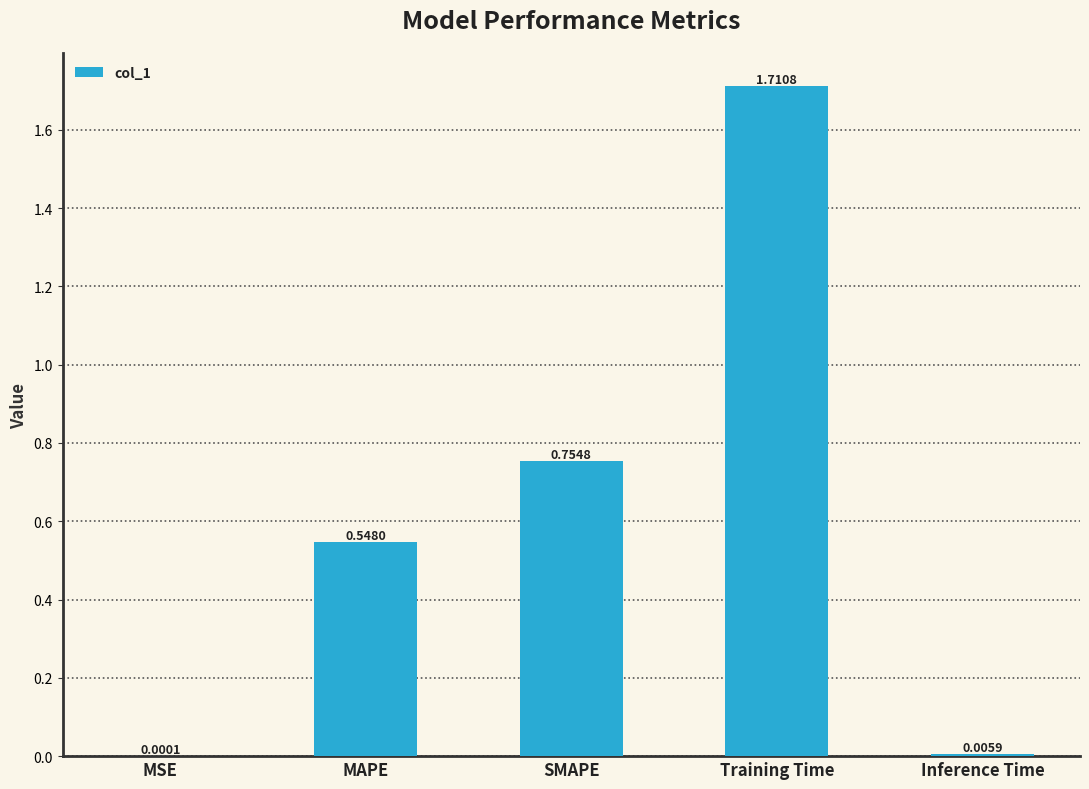

Which category has the highest value across all series?

Training Time